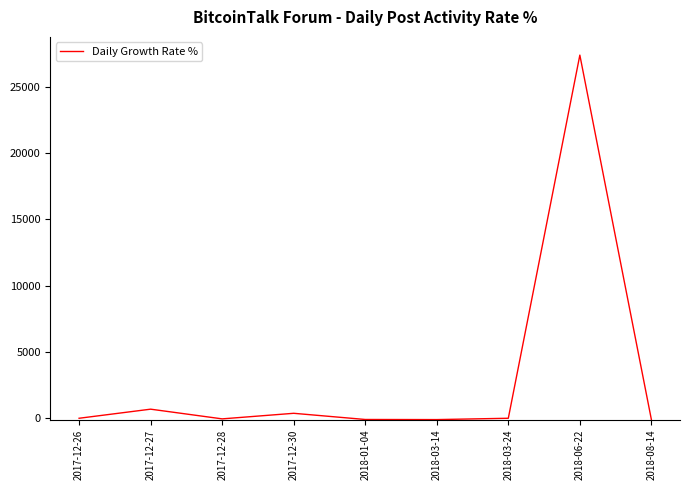

Is it true that the value at 2018-03-24 is 0.0?

True